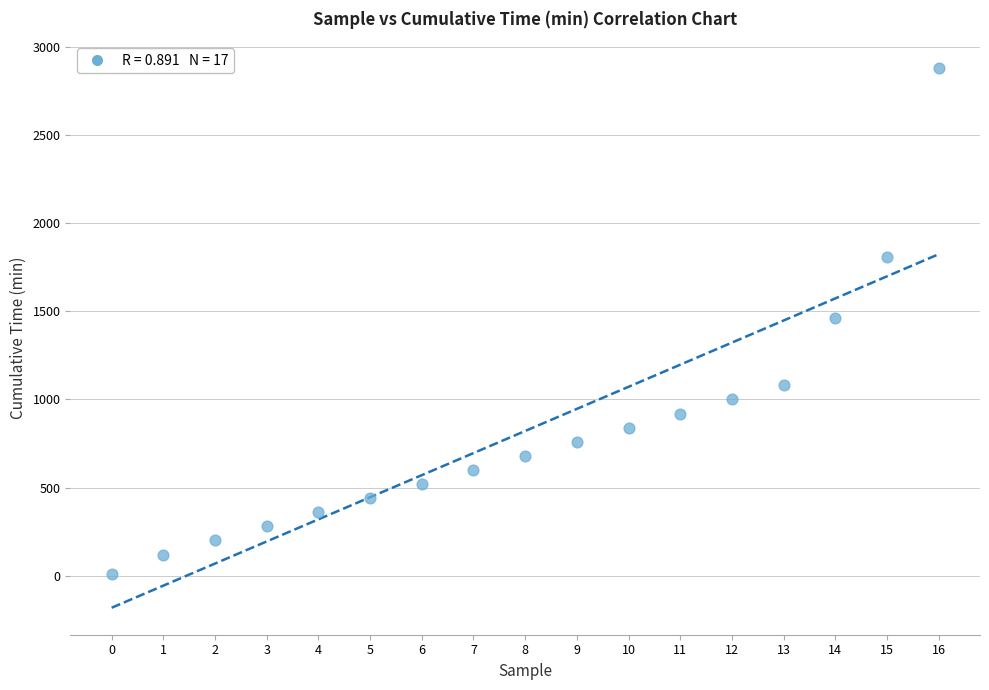

What is the range of Y values (max minus min)?

2870